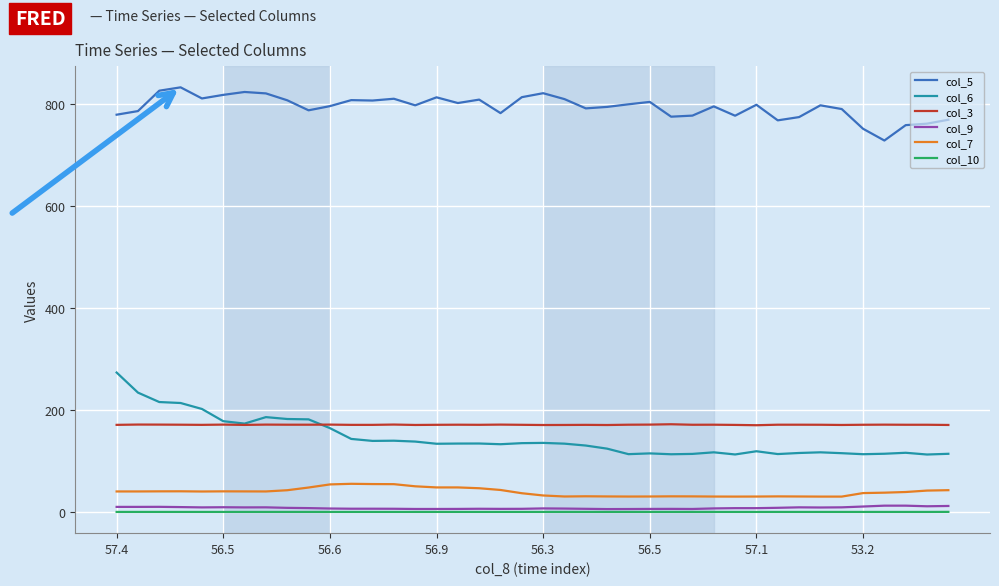

Rank the series by their maximum value, from lowest to highest.

col_10, col_9, col_7, col_3, col_6, col_5